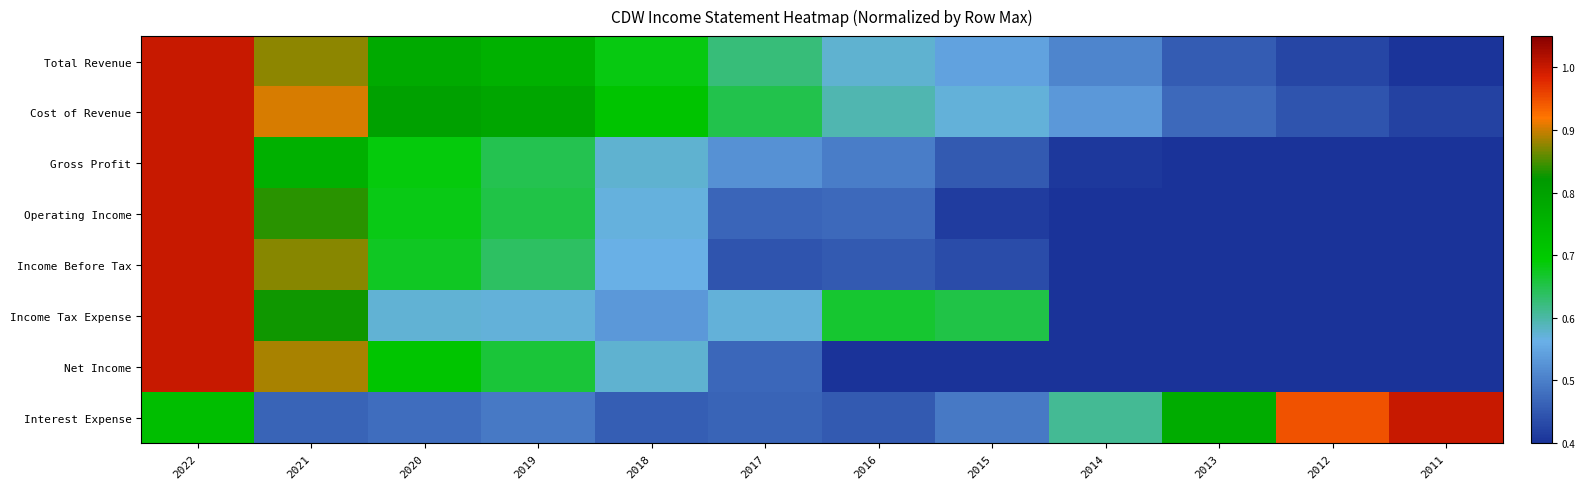

What is the greatest value displayed?

1.0